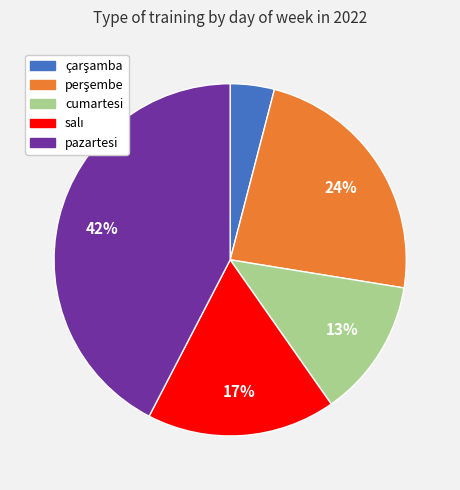

Is there a majority slice in this chart?

No